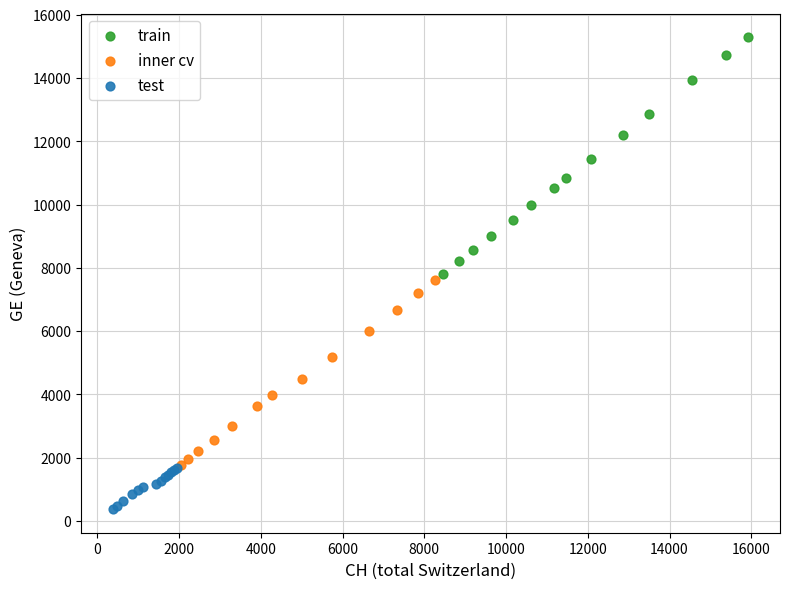

What are all the series names shown in the legend?

train, inner cv, test